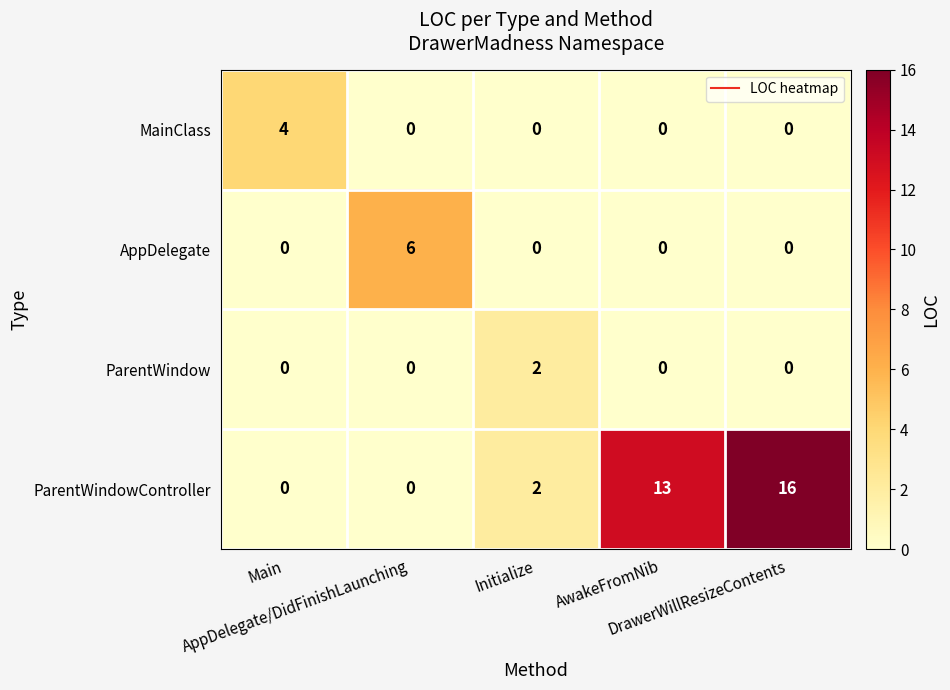

List the series in order of their peak value, lowest first.

ParentWindow, MainClass, AppDelegate, ParentWindowController